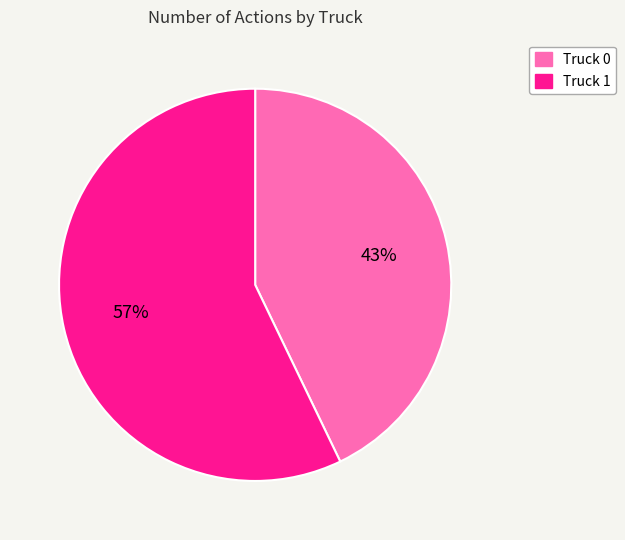

To the nearest percent, what is the average slice percentage?

50%